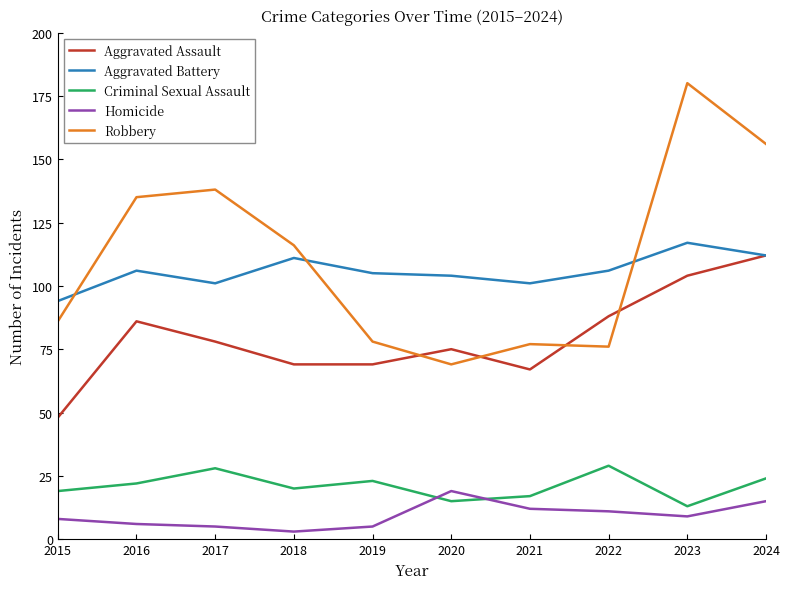

How many lines are shown in the chart?

5